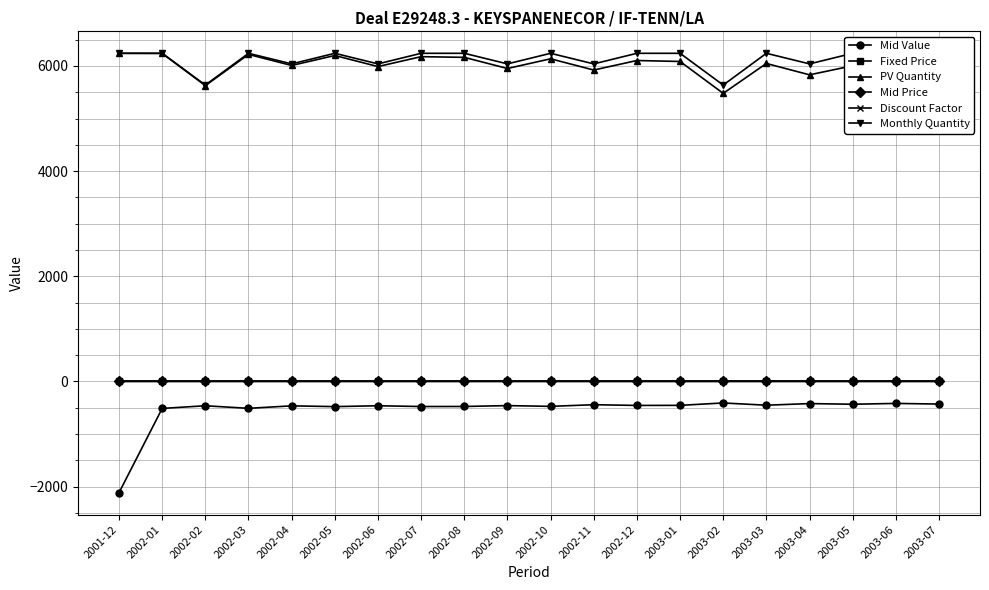

Reading left to right, what are all the values shown in this chart?

Mid Value: 2001-12=-2116.9	2002-01=-514.1	2002-02=-463.6	2002-03=-512.5	2002-04=-465.1	2002-05=-479.8	2002-06=-463.5	2002-07=-478.1	2002-08=-477.0	2002-09=-460.6	2002-10=-474.9	2002-11=-443.6	2002-12=-457.1	2003-01=-455.8	2003-02=-410.3	2003-03=-452.9	2003-04=-422.2	2003-05=-434.6	2003-06=-419.0	2003-07=-431.2
Fixed Price: 2001-12=-0.3	2002-01=-0.1	2002-02=-0.1	2002-03=-0.1	2002-04=-0.1	2002-05=-0.1	2002-06=-0.1	2002-07=-0.1	2002-08=-0.1	2002-09=-0.1	2002-10=-0.1	2002-11=-0.1	2002-12=-0.1	2003-01=-0.1	2003-02=-0.1	2003-03=-0.1	2003-04=-0.1	2003-05=-0.1	2003-06=-0.1	2003-07=-0.1
PV Quantity: 2001-12=6240.3	2002-01=6238.6	2002-02=5625.6	2002-03=6219.2	2002-04=6008.8	2002-05=6198.7	2002-06=5988.1	2002-07=6176.4	2002-08=6163.4	2002-09=5951.4	2002-10=6135.6	2002-11=5922.1	2002-12=6103.1	2003-01=6085.0	2003-02=5478.4	2003-03=6046.8	2003-04=5830.9	2003-05=6003.4	2003-06=5787.0	2003-07=5956.2
Mid Price: 2001-12=-0.0	2002-01=-0.0	2002-02=-0.0	2002-03=-0.0	2002-04=-0.0	2002-05=-0.0	2002-06=-0.0	2002-07=-0.0	2002-08=-0.0	2002-09=-0.0	2002-10=-0.0	2002-11=-0.0	2002-12=-0.0	2003-01=-0.0	2003-02=-0.0	2003-03=-0.0	2003-04=-0.0	2003-05=-0.0	2003-06=-0.0	2003-07=-0.0
Discount Factor: 2001-12=1.0	2002-01=1.0	2002-02=1.0	2002-03=1.0	2002-04=1.0	2002-05=1.0	2002-06=1.0	2002-07=1.0	2002-08=1.0	2002-09=1.0	2002-10=1.0	2002-11=1.0	2002-12=1.0	2003-01=1.0	2003-02=1.0	2003-03=1.0	2003-04=1.0	2003-05=1.0	2003-06=1.0	2003-07=1.0
Monthly Quantity: 2001-12=6240.3	2002-01=6240.3	2002-02=5636.4	2002-03=6240.3	2002-04=6039.0	2002-05=6240.3	2002-06=6039.0	2002-07=6240.3	2002-08=6240.3	2002-09=6039.0	2002-10=6240.3	2002-11=6039.0	2002-12=6240.3	2003-01=6240.3	2003-02=5636.4	2003-03=6240.3	2003-04=6039.0	2003-05=6240.3	2003-06=6039.0	2003-07=6240.3